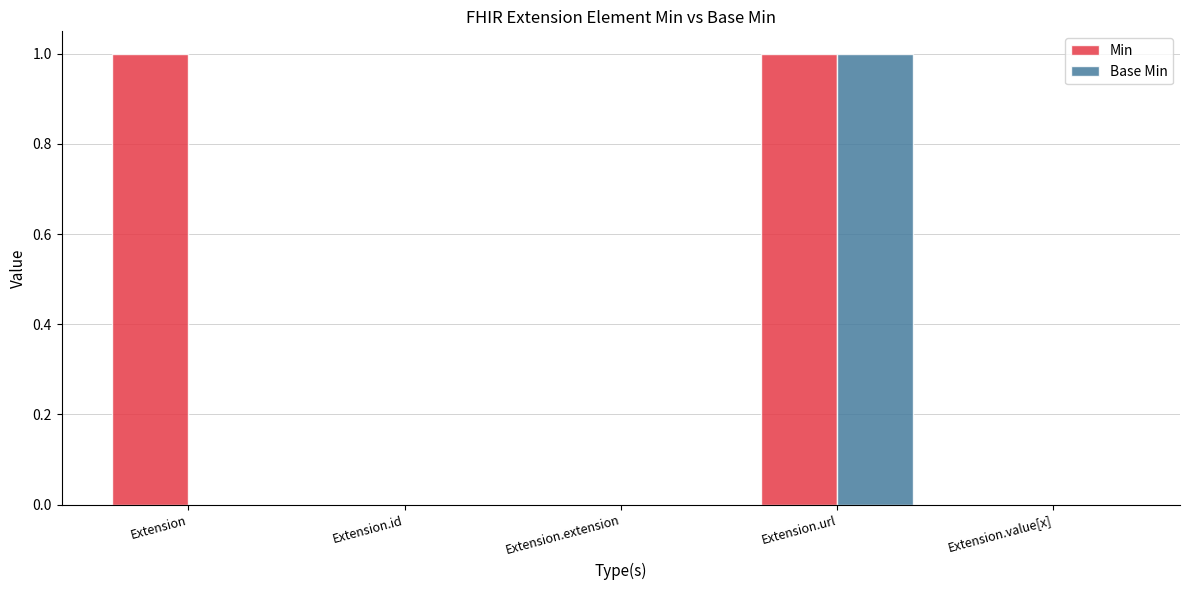

Is it true that Min equals 2 at Extension?

False